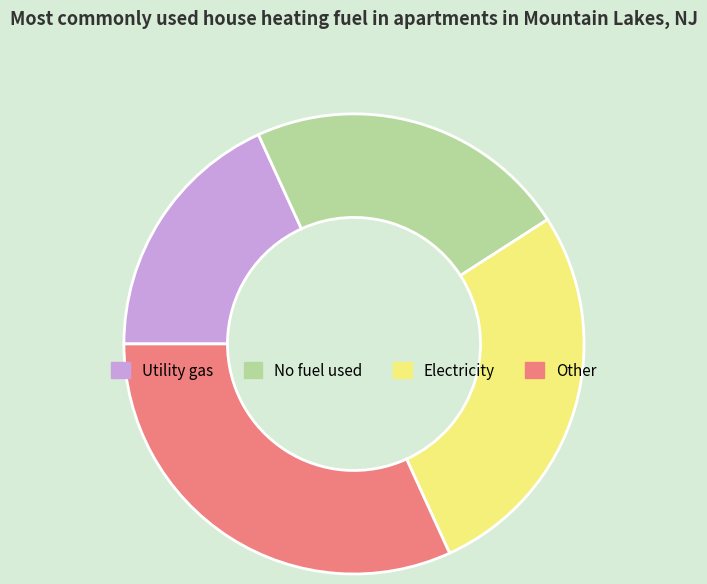

Approximately how many times larger is the value at No fuel used compared to Electricity?

0.8